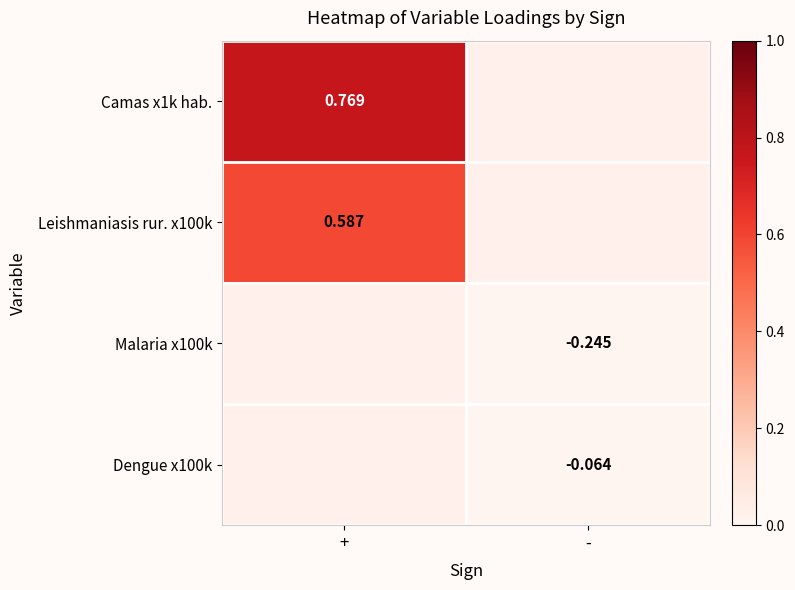

Is the value of Leishmaniasis rur. x100k at + greater than the value of Dengue x100k at -?

Yes